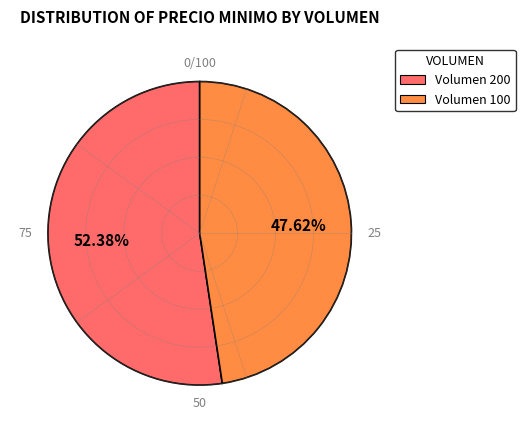

Count the number of slices in the pie.

2